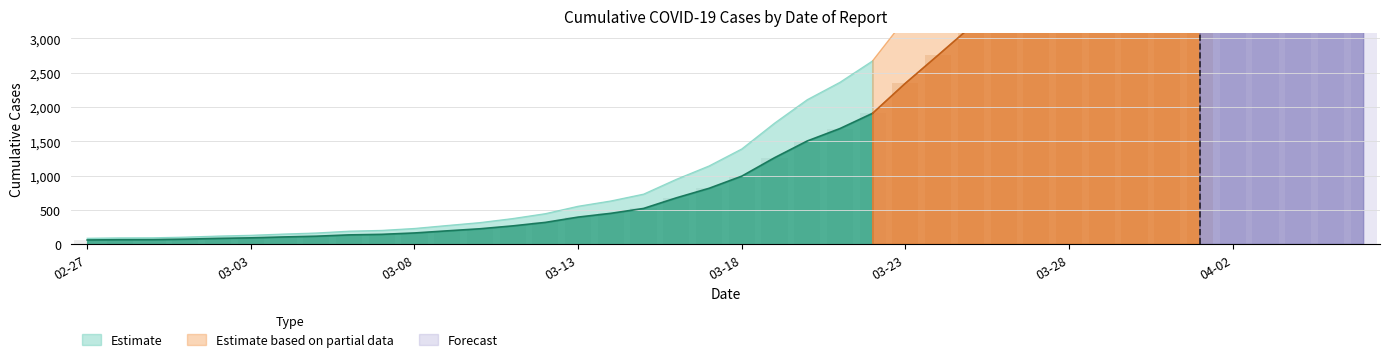

Which label corresponds to the largest value in the chart?

2020-04-06